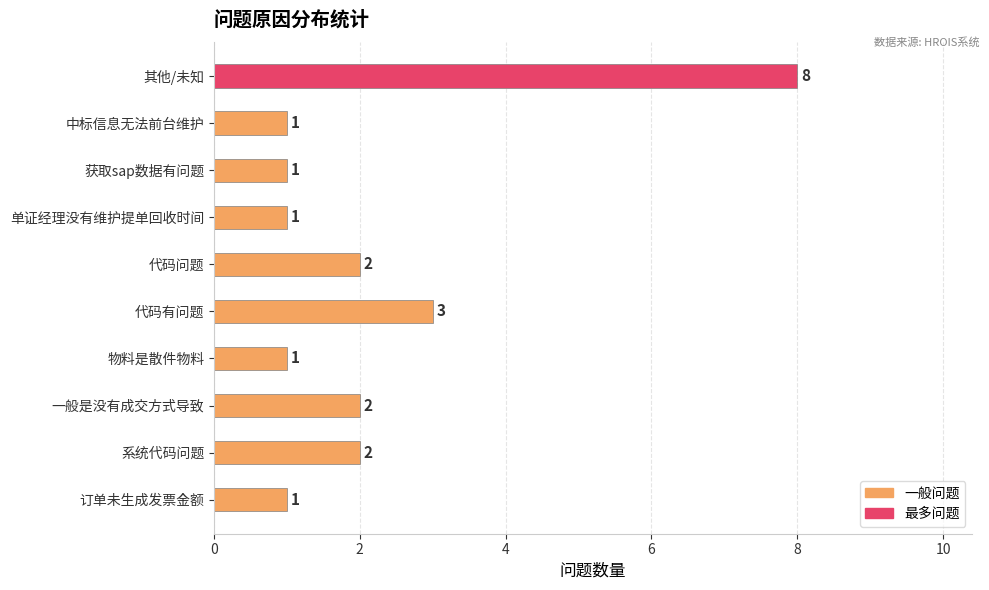

Reading bottom to top, extract all data points from this chart.

1	2	2	1	3	2	1	1	1	8